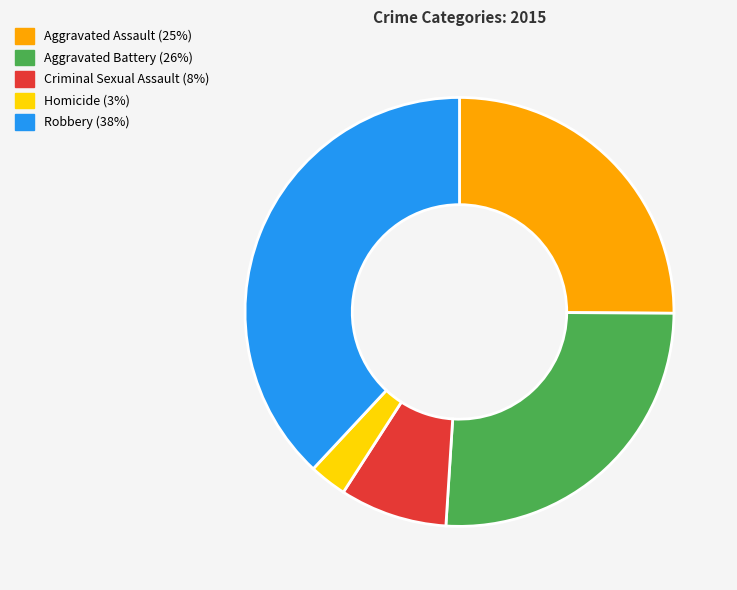

Rank the categories by value from highest to lowest.

Robbery, Aggravated Battery, Aggravated Assault, Criminal Sexual Assault, Homicide